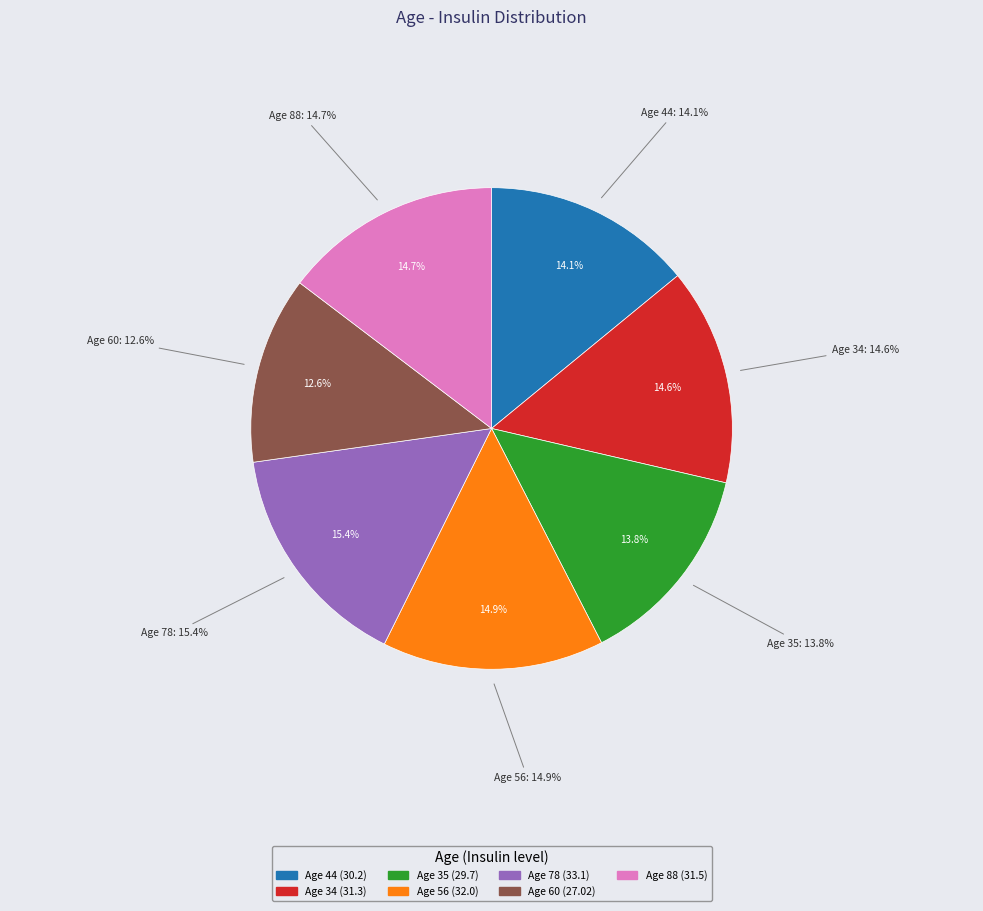

How many segments does this pie chart have?

7